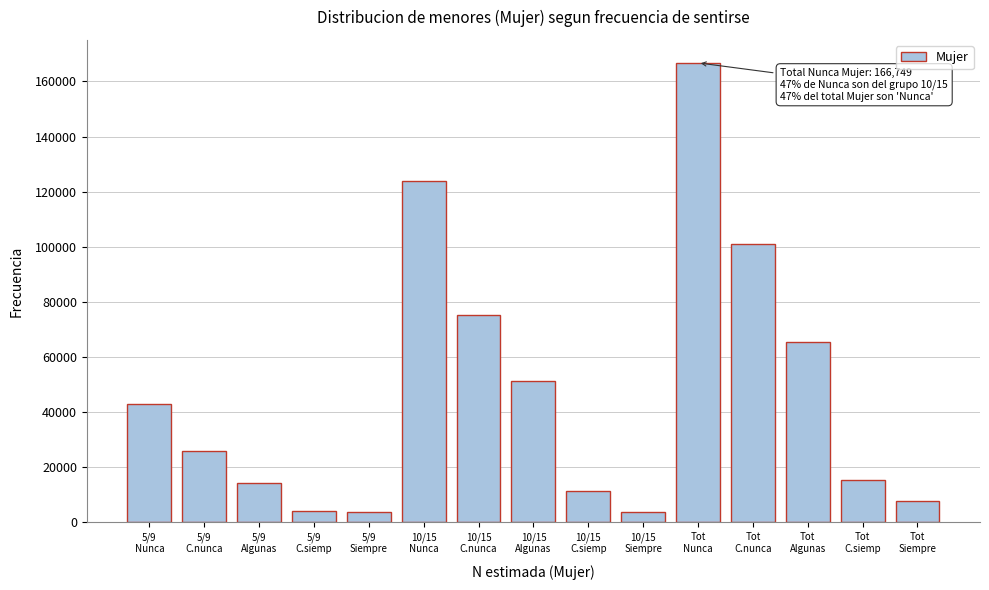

What is the value of the 6th bar from the left?

123846